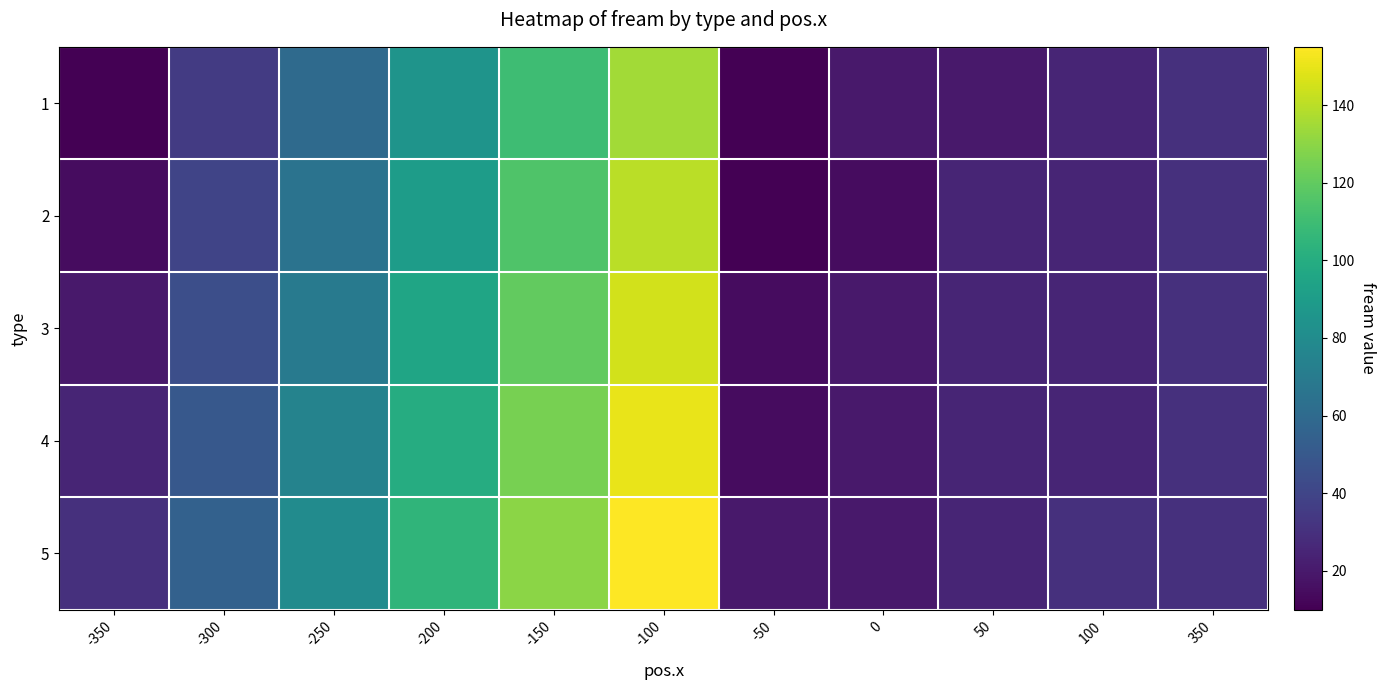

What is the total value across all series at -50?

70